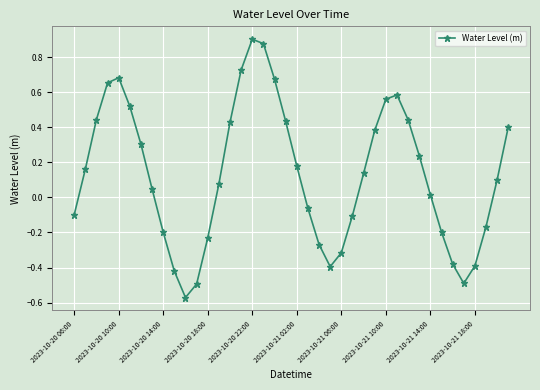

How many interior local valleys (lower than both neighbors) does the data have?

3